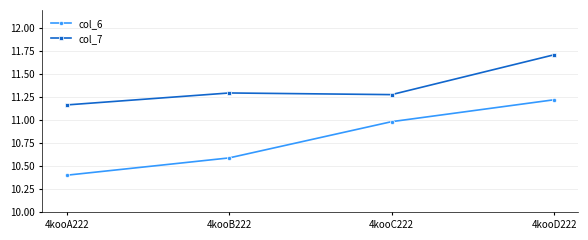

What are all the series names shown in the legend?

col_6, col_7